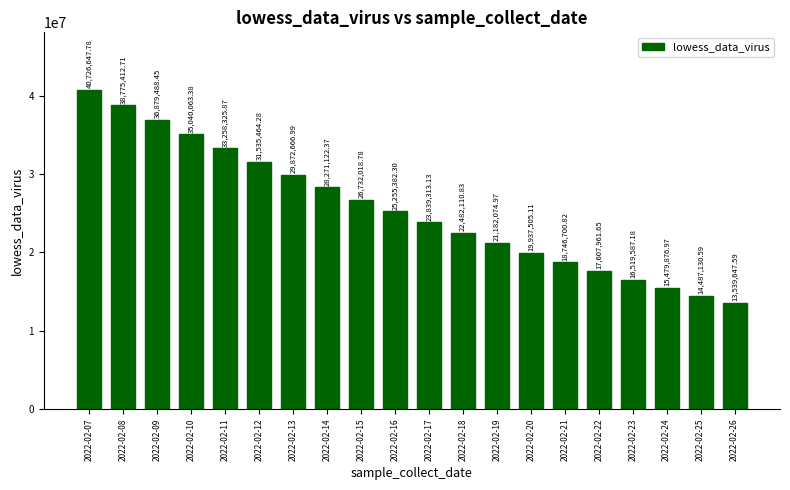

Are the bars grouped side by side (vs. stacked)?

No